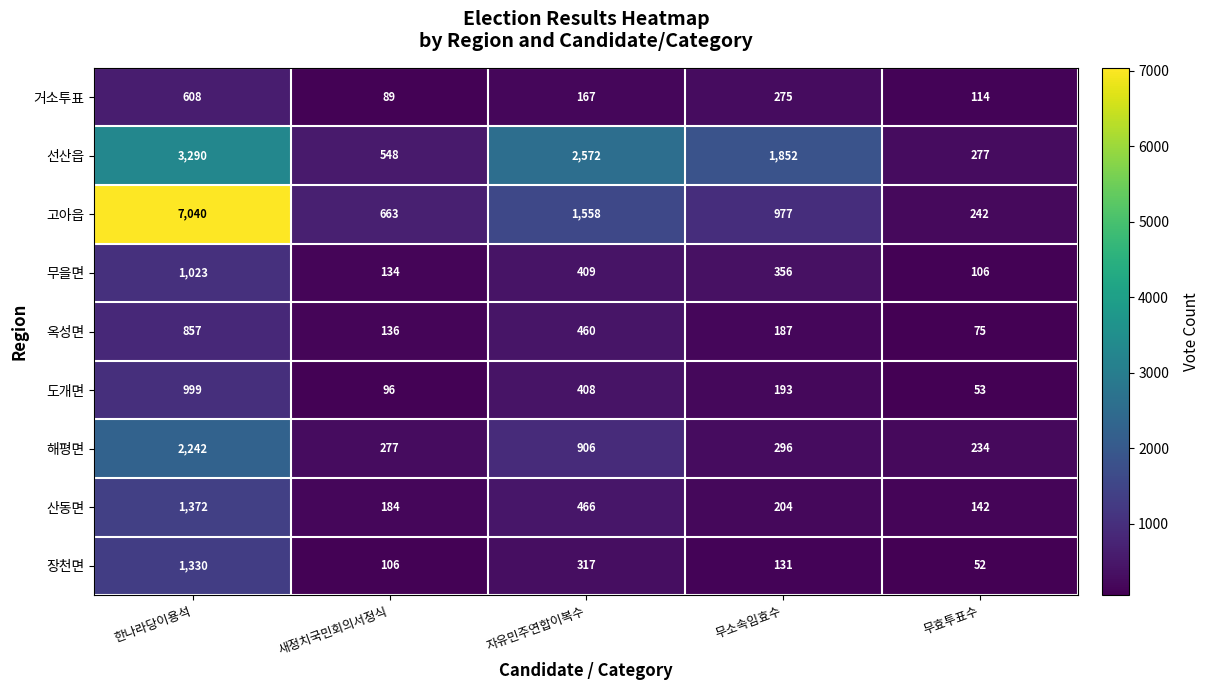

What is the total value across all series at 무효투표수?

1295